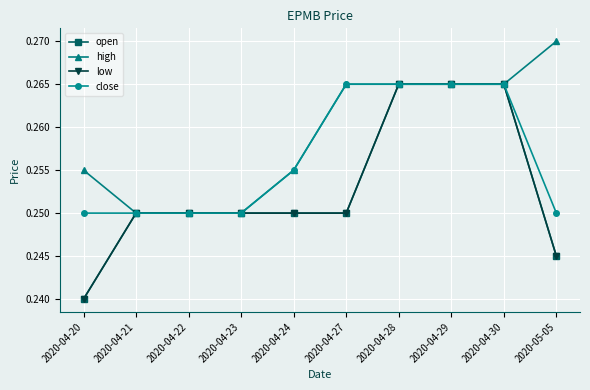

What is the highest value of the open series?

0.3